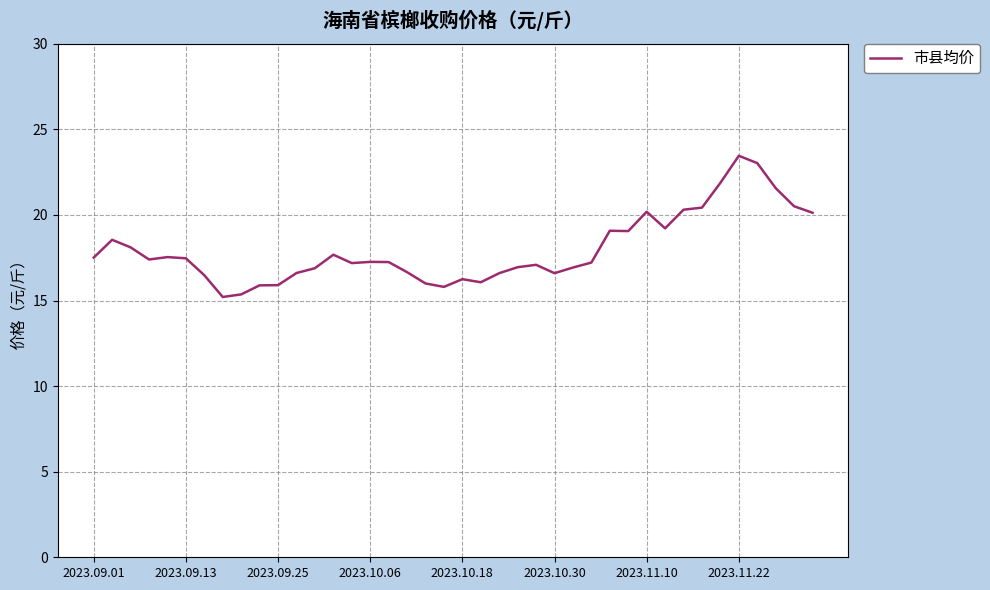

What is the smallest value displayed?

15.2